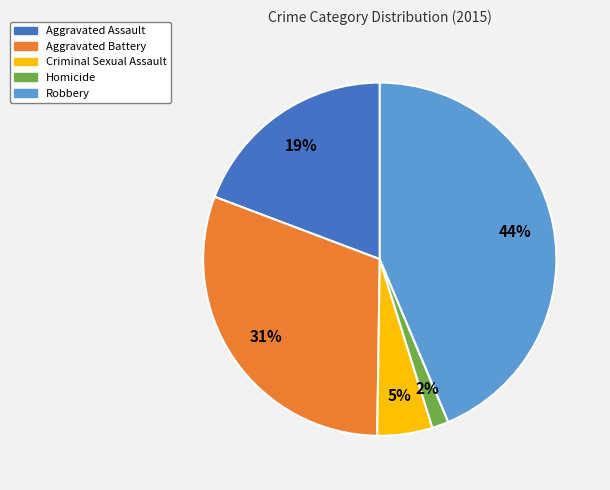

Is the sum of Robbery and Aggravated Battery greater than half?

Yes